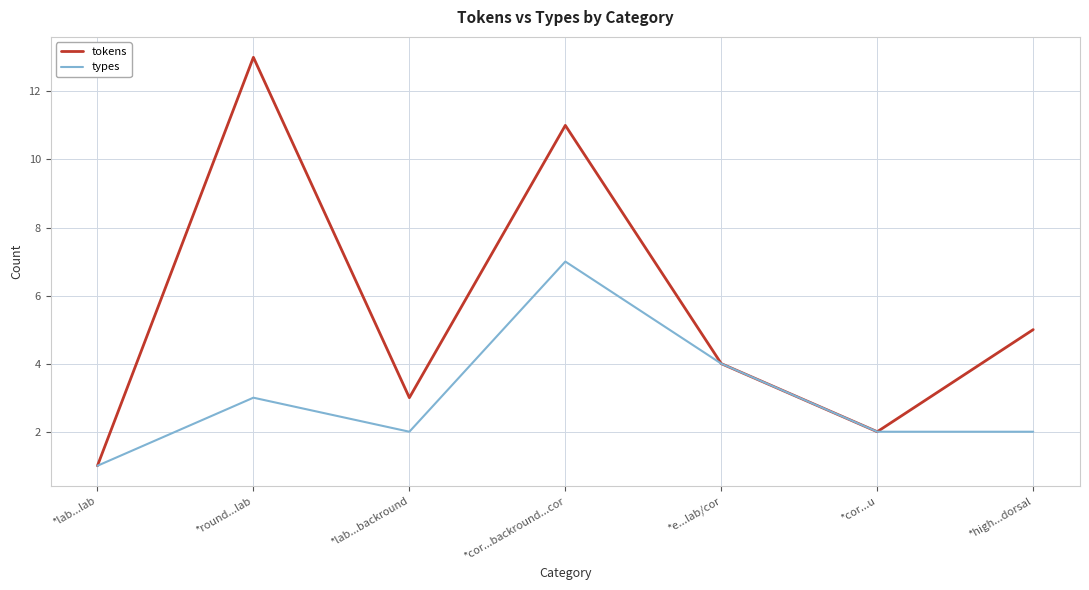

At which category does tokens reach its first local valley?

*lab...backround